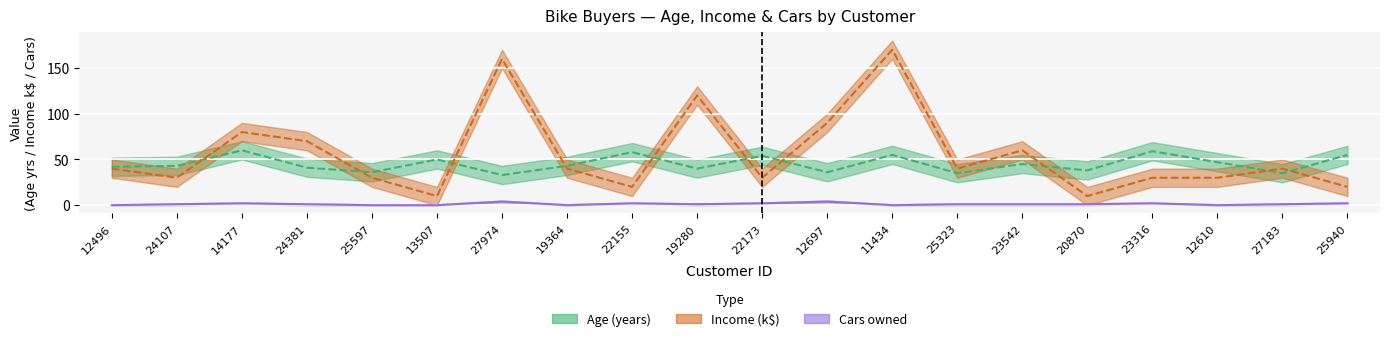

Where does the Income (k$) series first go above 40?

14177